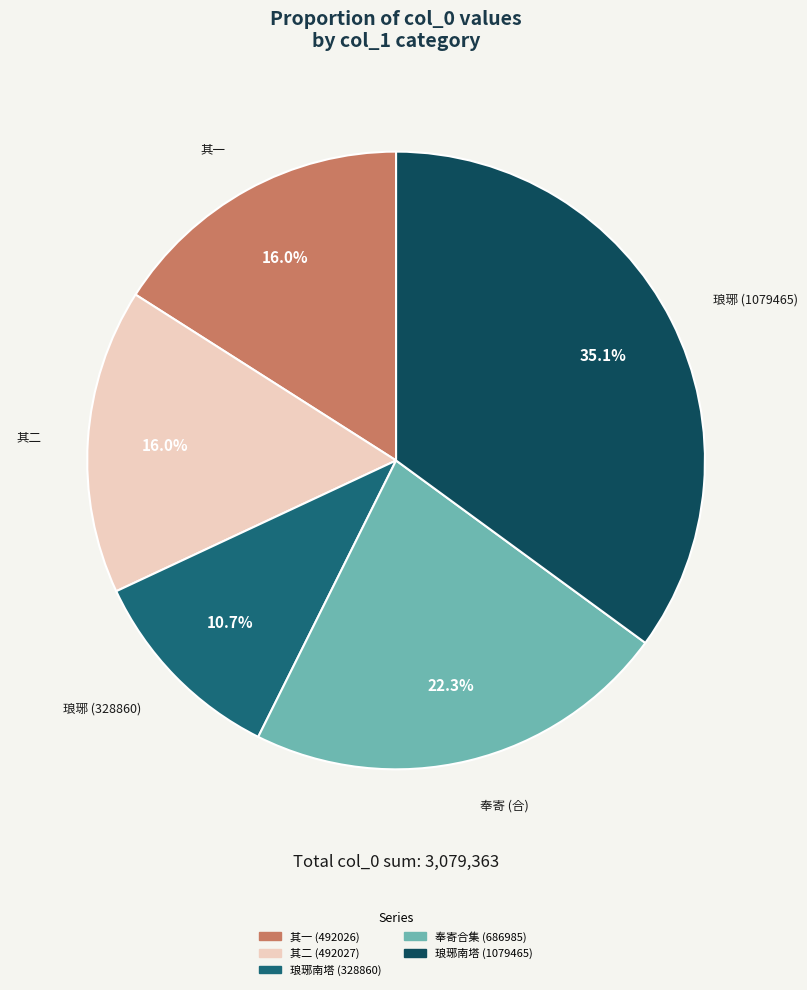

How many slices are in this pie chart?

5